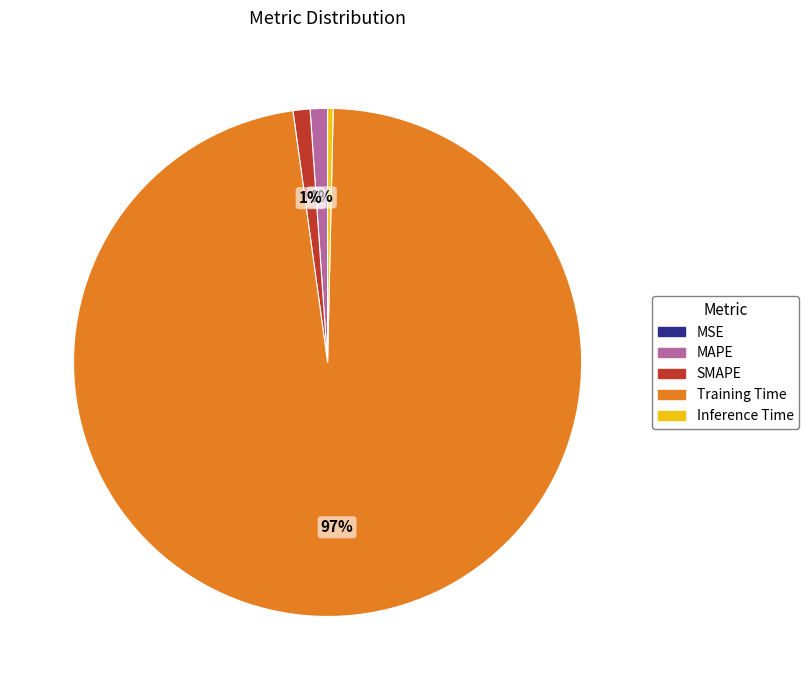

To the nearest percent, what is the combined percentage of SMAPE and Inference Time?

1%